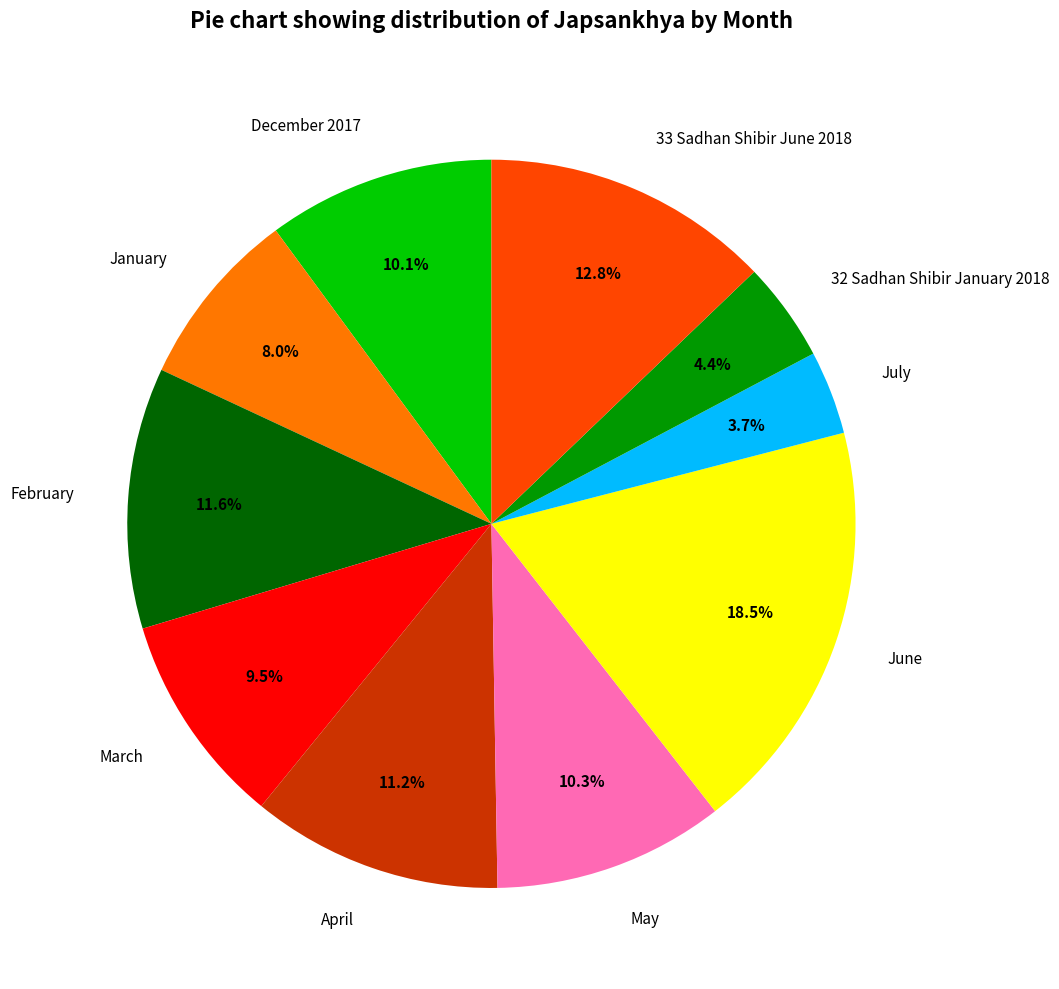

To the nearest percent, what is the difference between the May and June slice percentages?

8%